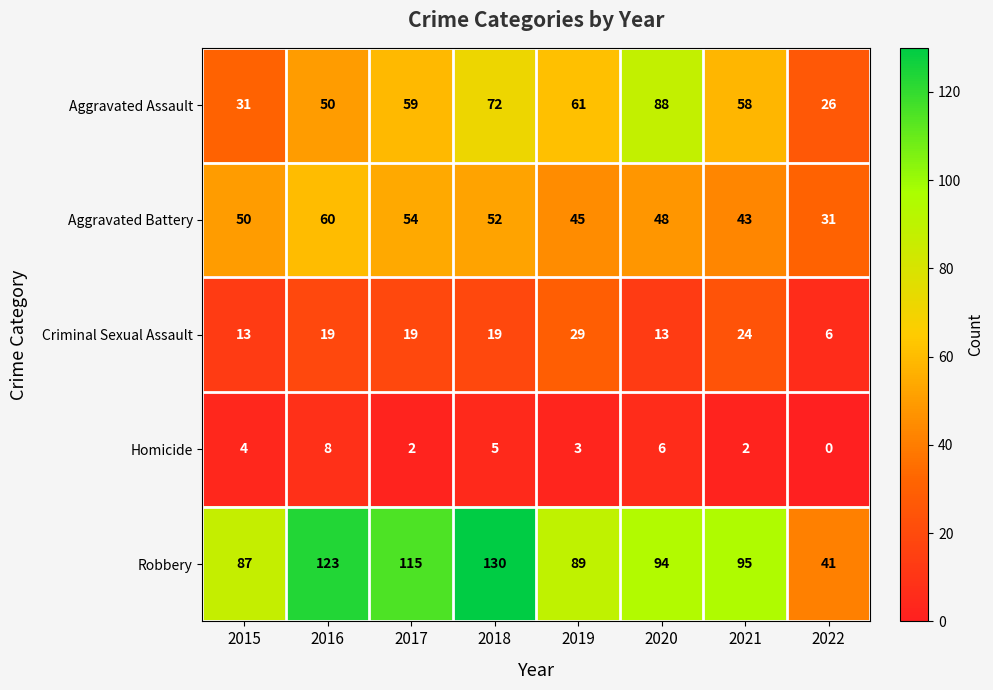

List the labels in order of Robbery value, largest first.

2018, 2016, 2017, 2021, 2020, 2019, 2015, 2022